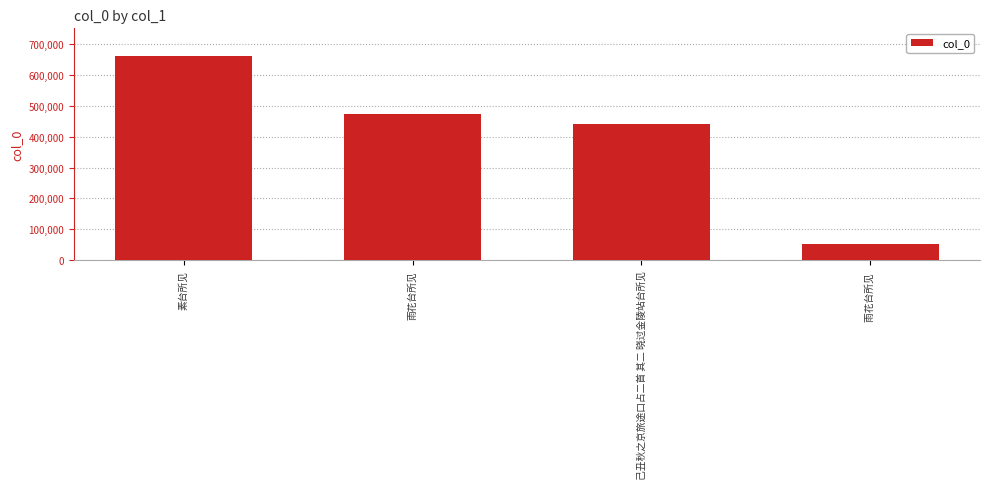

What is the minimum value shown in the chart?

51701